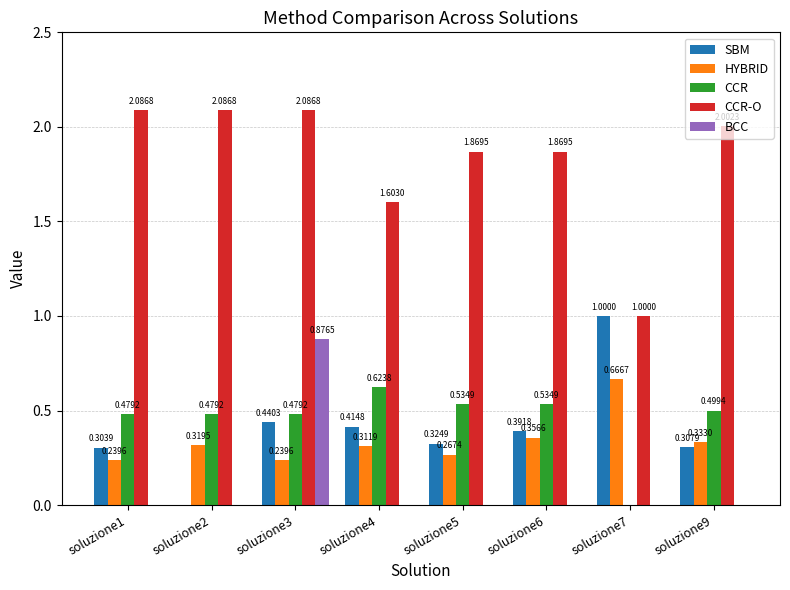

Which series has the widest spread of values?

CCR-O